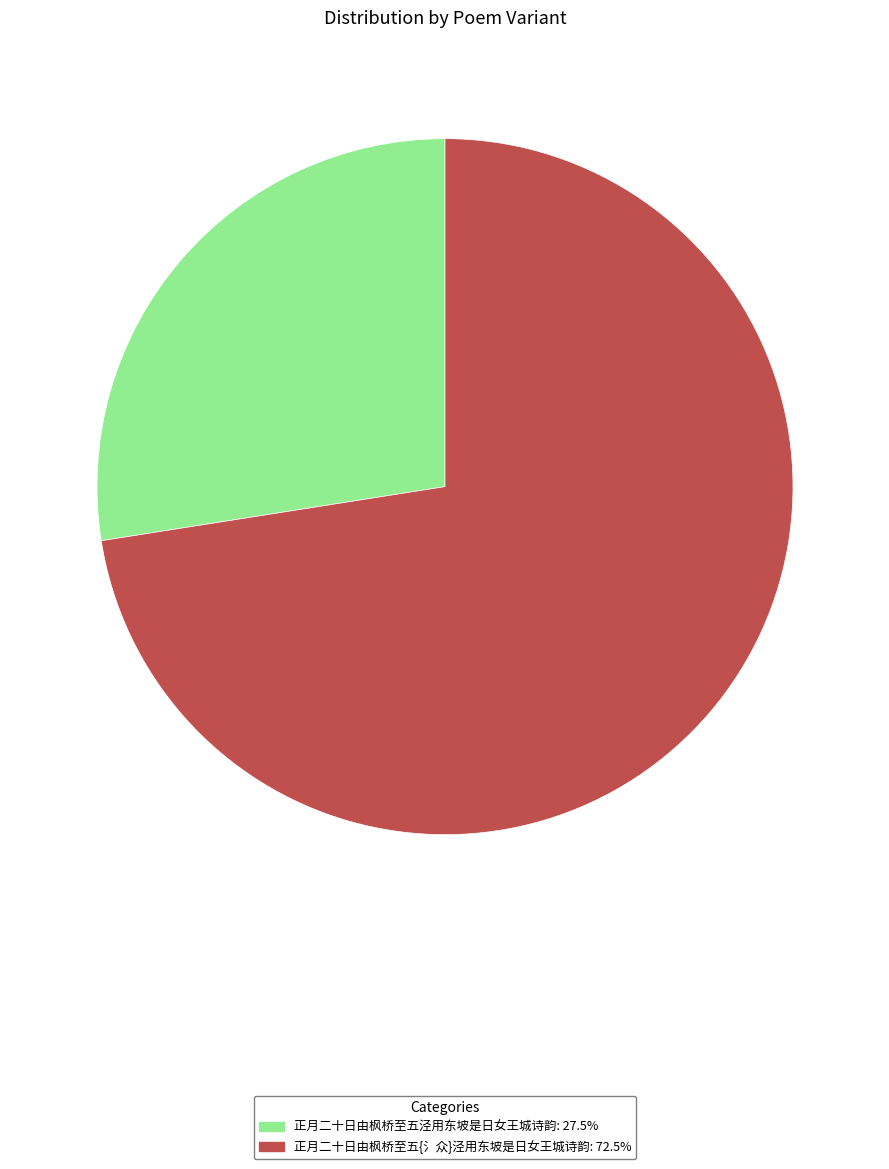

True or false: 正月二十日由枫桥至五泾用东坡是日女王城诗韵 accounts for 27% of the total.

True